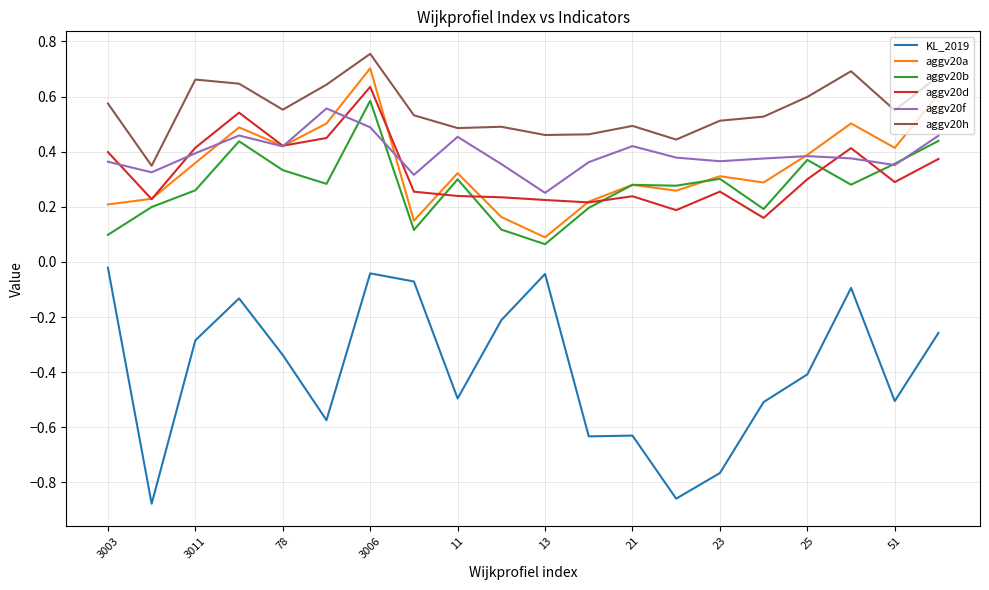

Which series has the largest range (max minus min)?

KL_2019